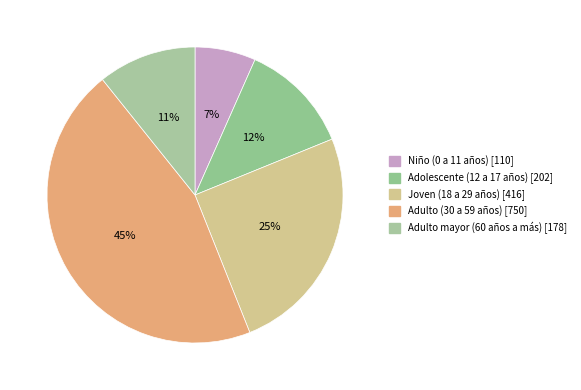

How many segments does this pie chart have?

5